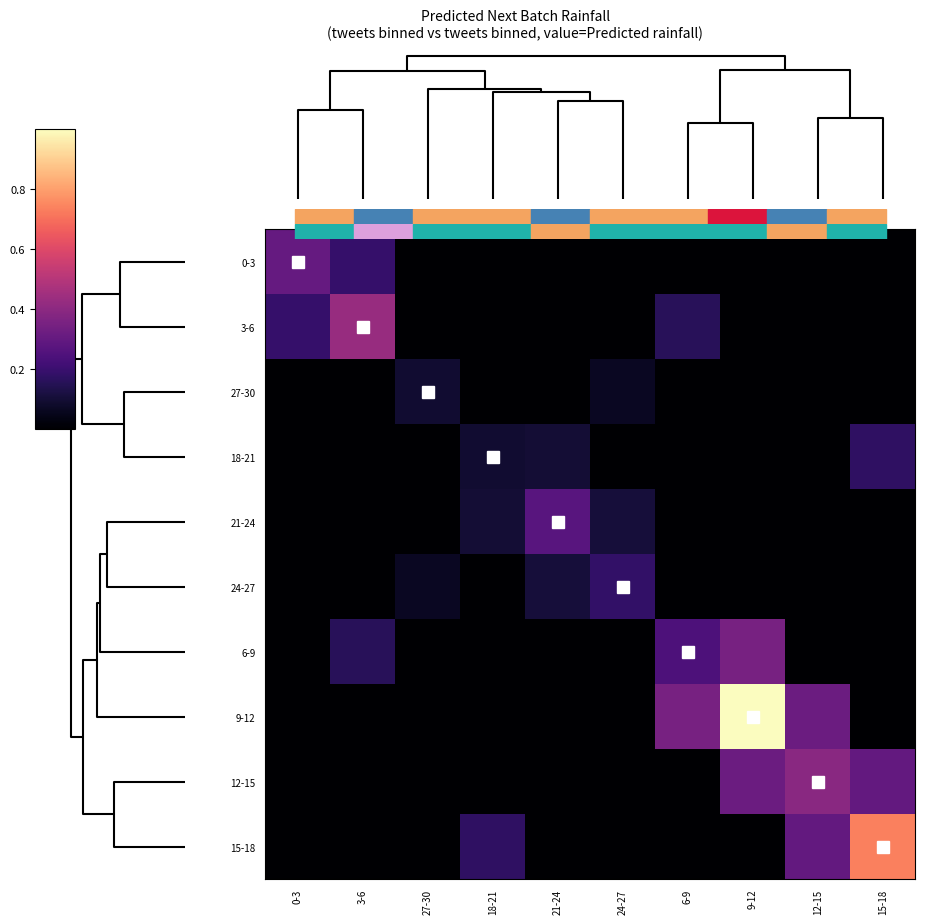

Reading left to right, what are all the values shown in this chart?

0-3: 0-3=0.3	3-6=0.2	27-30=0.0	18-21=0.0	21-24=0.0	24-27=0.0	6-9=0.0	9-12=0.0	12-15=0.0	15-18=0.0
3-6: 0-3=0.2	3-6=0.4	27-30=0.0	18-21=0.0	21-24=0.0	24-27=0.0	6-9=0.2	9-12=0.0	12-15=0.0	15-18=0.0
27-30: 0-3=0.0	3-6=0.0	27-30=0.1	18-21=0.0	21-24=0.0	24-27=0.1	6-9=0.0	9-12=0.0	12-15=0.0	15-18=0.0
18-21: 0-3=0.0	3-6=0.0	27-30=0.0	18-21=0.1	21-24=0.1	24-27=0.0	6-9=0.0	9-12=0.0	12-15=0.0	15-18=0.2
21-24: 0-3=0.0	3-6=0.0	27-30=0.0	18-21=0.1	21-24=0.3	24-27=0.1	6-9=0.0	9-12=0.0	12-15=0.0	15-18=0.0
24-27: 0-3=0.0	3-6=0.0	27-30=0.1	18-21=0.0	21-24=0.1	24-27=0.2	6-9=0.0	9-12=0.0	12-15=0.0	15-18=0.0
6-9: 0-3=0.0	3-6=0.2	27-30=0.0	18-21=0.0	21-24=0.0	24-27=0.0	6-9=0.2	9-12=0.3	12-15=0.0	15-18=0.0
9-12: 0-3=0.0	3-6=0.0	27-30=0.0	18-21=0.0	21-24=0.0	24-27=0.0	6-9=0.3	9-12=1.0	12-15=0.3	15-18=0.0
12-15: 0-3=0.0	3-6=0.0	27-30=0.0	18-21=0.0	21-24=0.0	24-27=0.0	6-9=0.0	9-12=0.3	12-15=0.4	15-18=0.3
15-18: 0-3=0.0	3-6=0.0	27-30=0.0	18-21=0.2	21-24=0.0	24-27=0.0	6-9=0.0	9-12=0.0	12-15=0.3	15-18=0.7